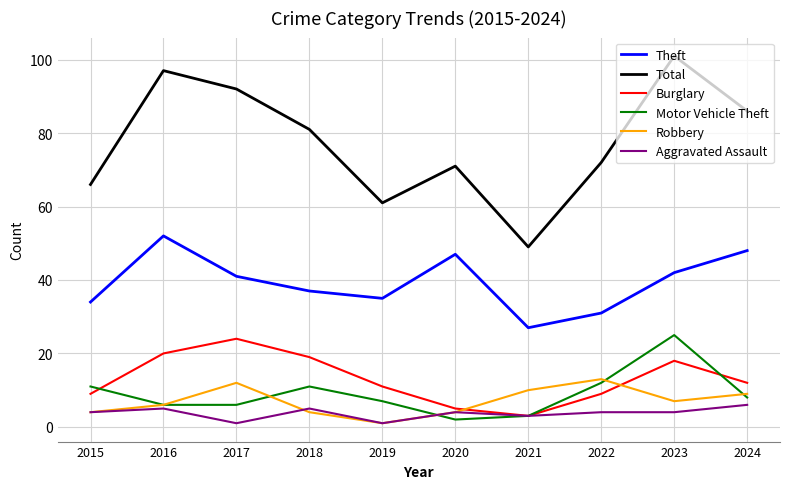

At which category does Aggravated Assault reach its first local peak?

2016